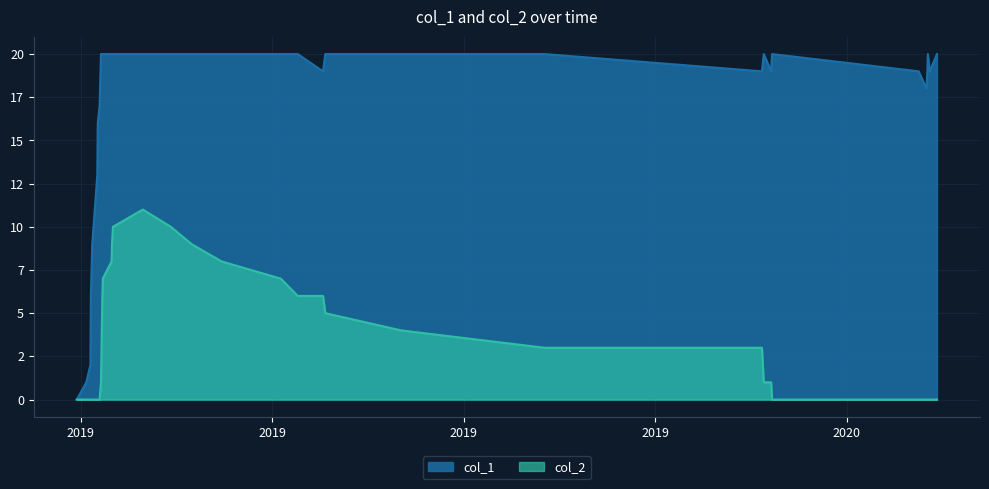

What is the value of the col_1 point at the 6th from the left?

9